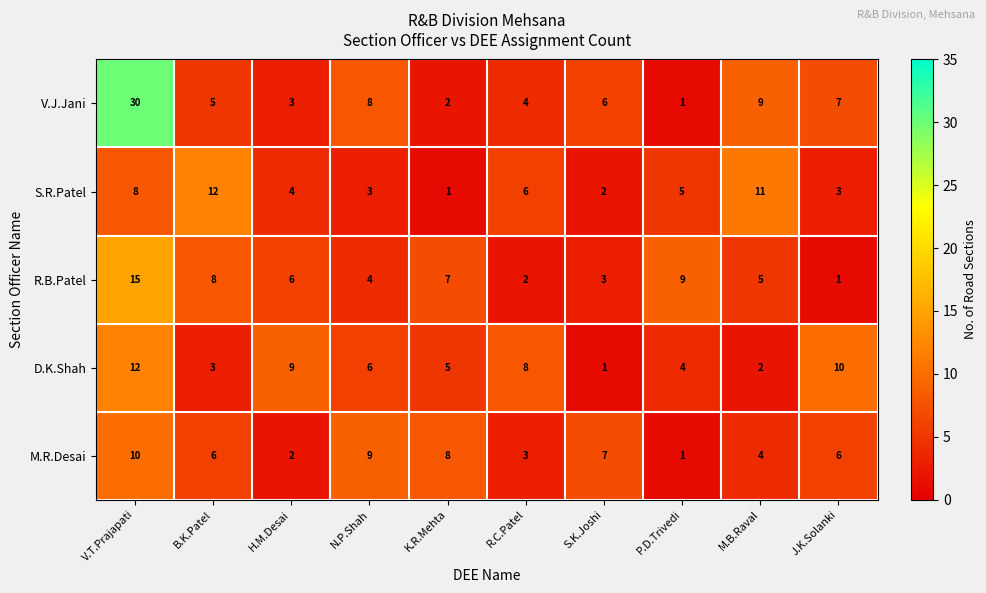

What is the greatest value displayed?

30